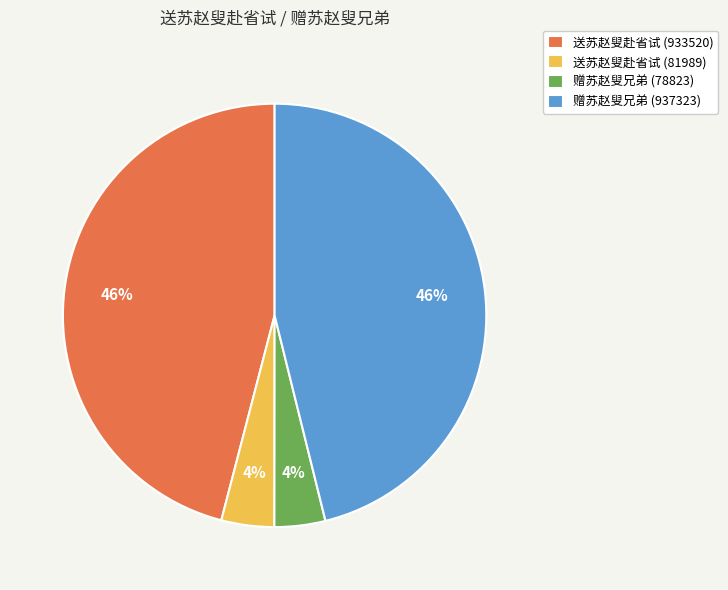

Combined, do 赠苏赵叟兄弟 (78823) and 送苏赵叟赴省试 (81989) account for over 50%?

No